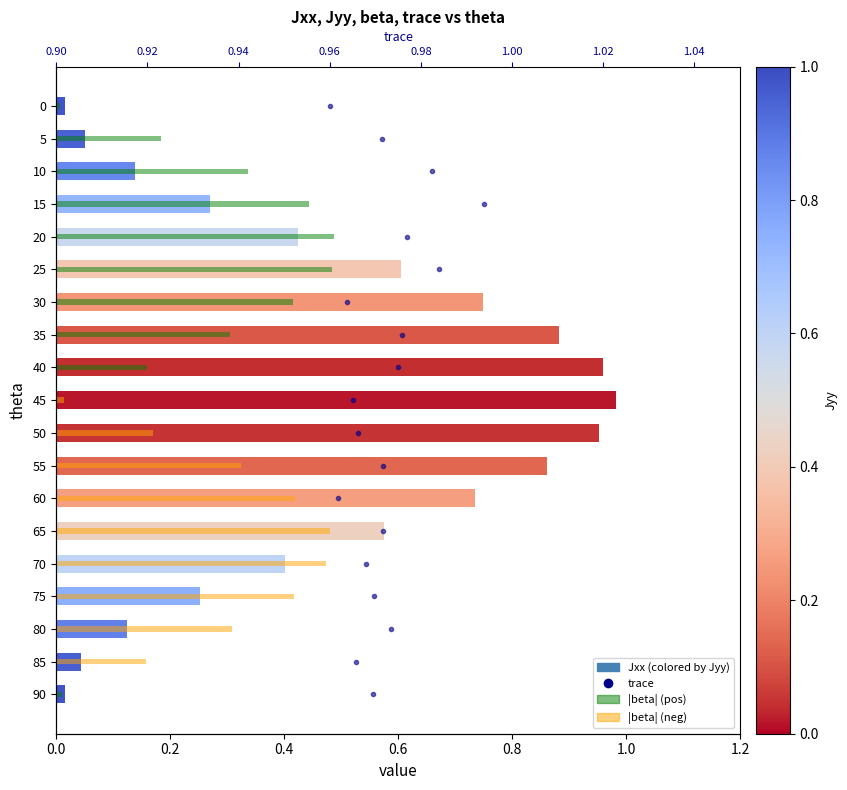

Between 0.2 and 1.2, which is larger?

1.2